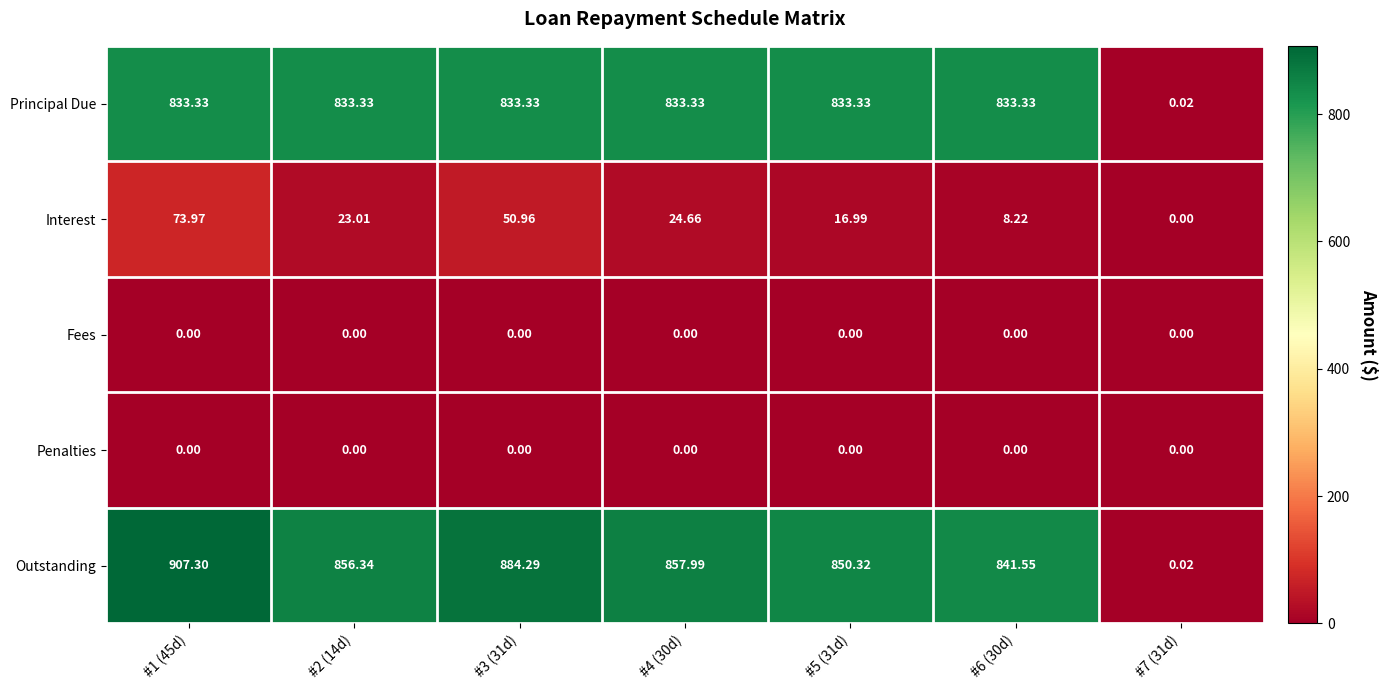

Which series has the largest total across all categories?

Outstanding